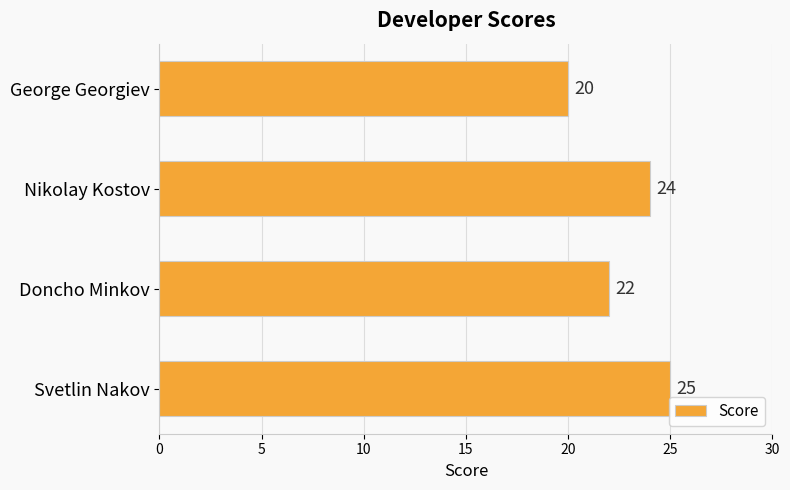

The value at George Georgiev is 35. True or false?

False